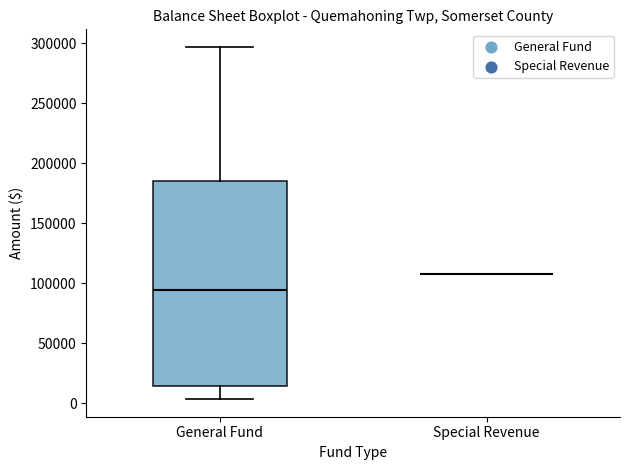

Reading left to right, read every box against the y-axis: the position of its median line, the range the box covers, and the ends of its whiskers. The values are not printed on the chart, so give them approximately, as read against the axis.

General Fund: median 95000, box 15000 to 185000, whiskers 5000 to 295000
Special Revenue: box collapsed to a line at 110000, whiskers 110000 to 110000